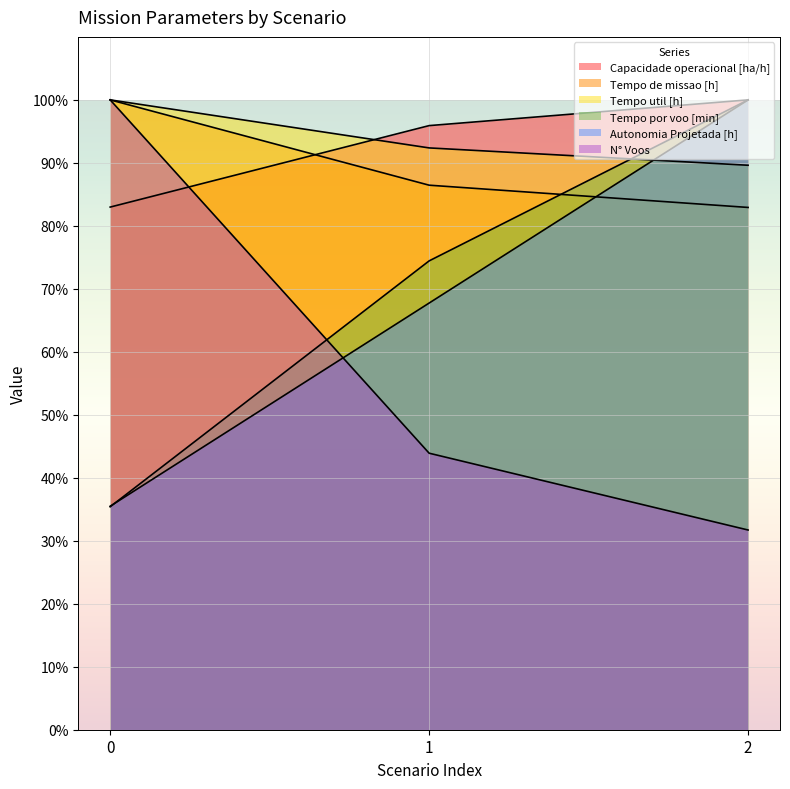

What are all the series names shown in the legend?

Capacidade operacional [ha/h], Tempo de missao [h], Tempo util [h], Tempo por voo [min], Autonomia Projetada [h], N° Voos